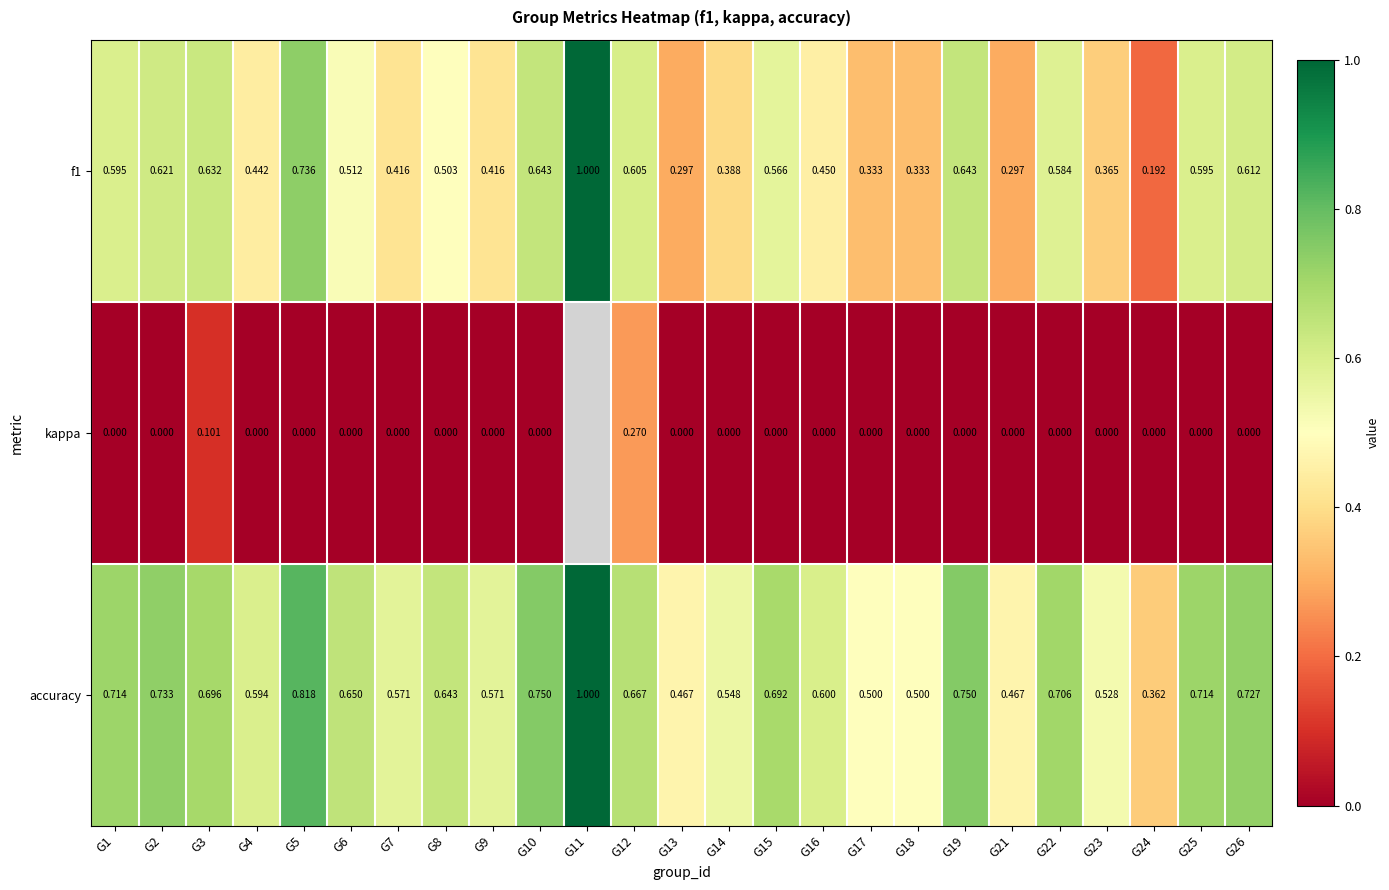

Which series changed the most between G4 and G7?

f1